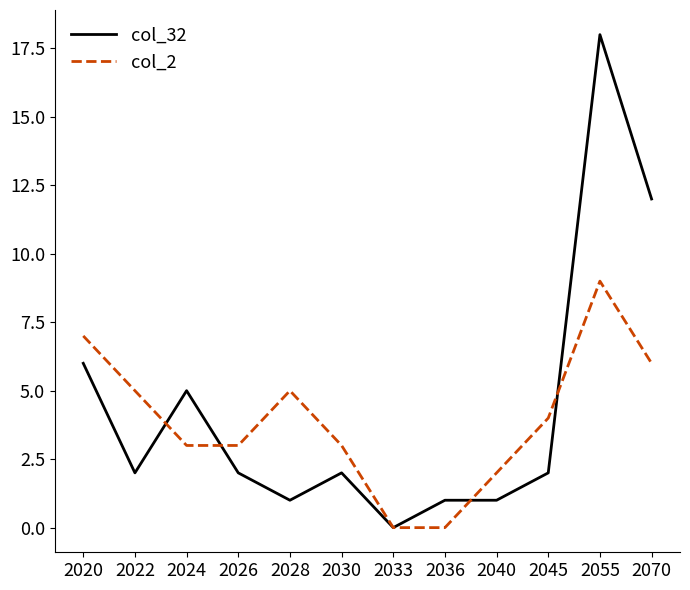

What is the total value across all series at 2045?

6